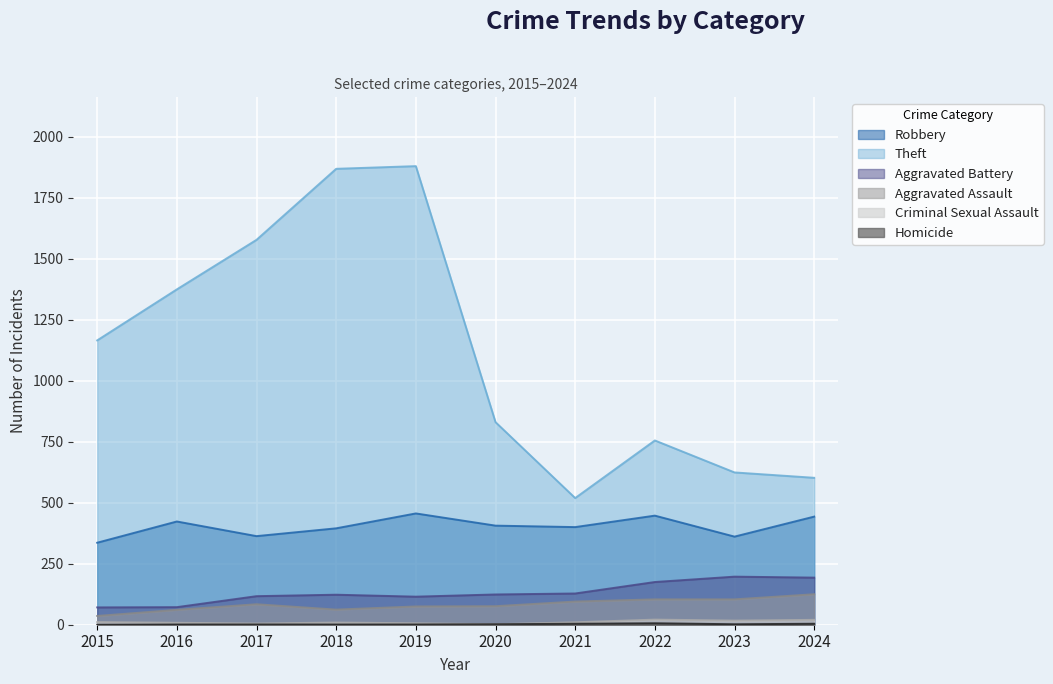

How many series are shown in this chart?

6